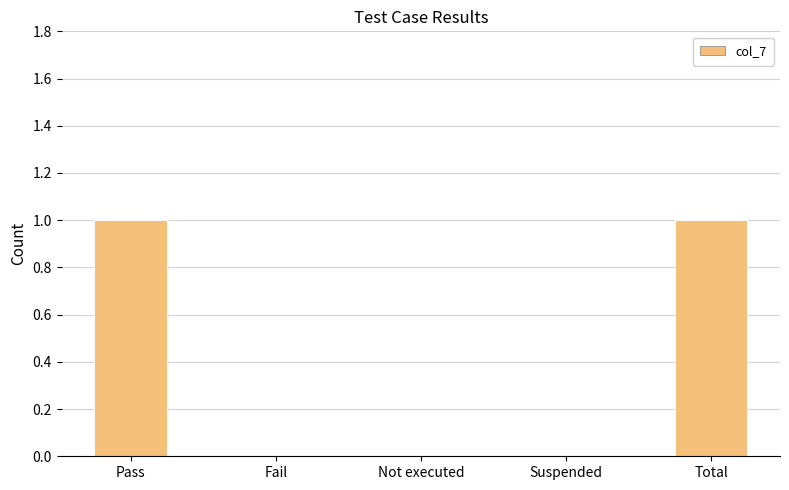

Which has a higher value, Fail or Total?

Total